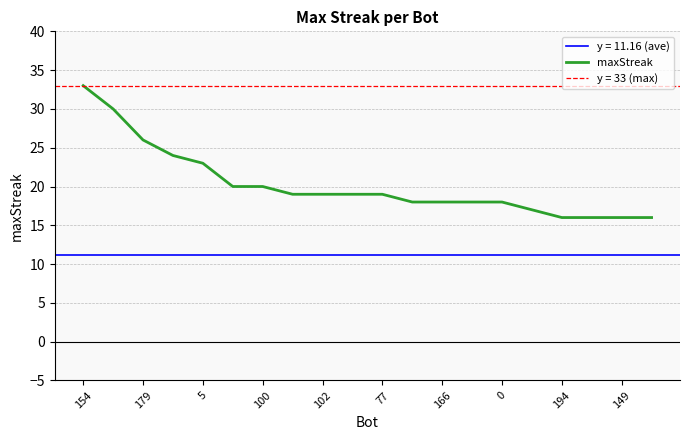

What is the maximum value shown in the chart?

33